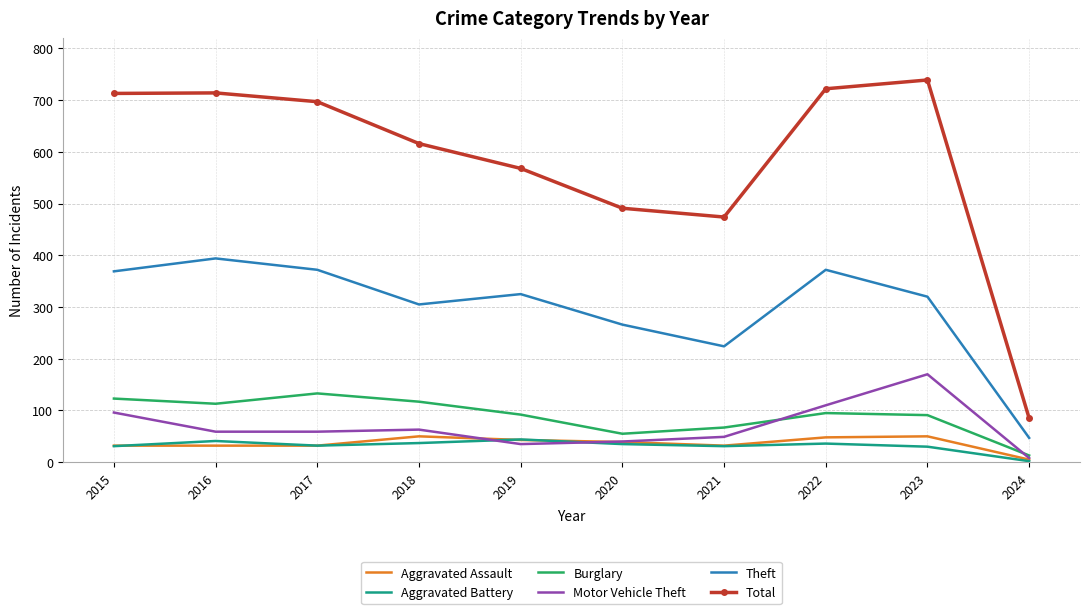

True or false: Total has a value of 85 at 2024.

True